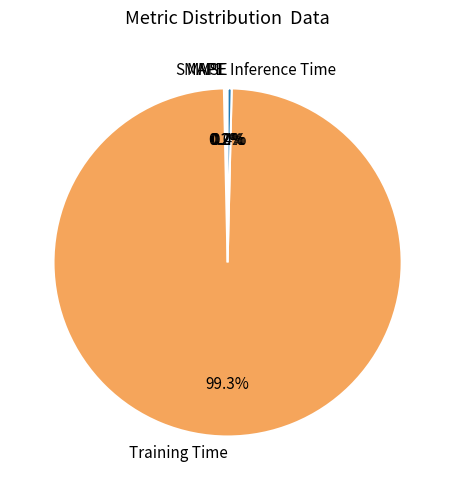

What is the largest slice in the pie chart?

Training Time